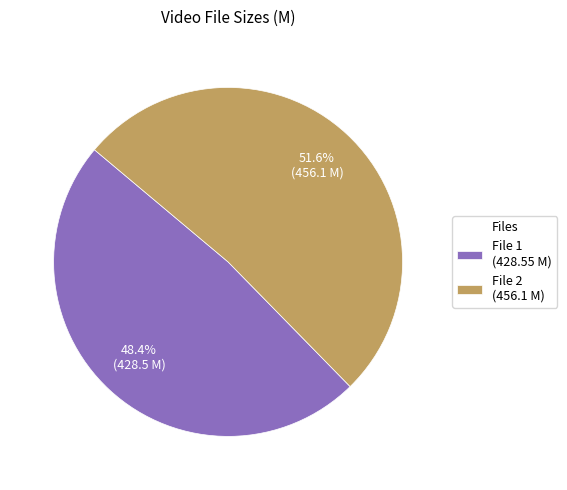

Which category accounts for the majority?

File 2 (456.1 M)